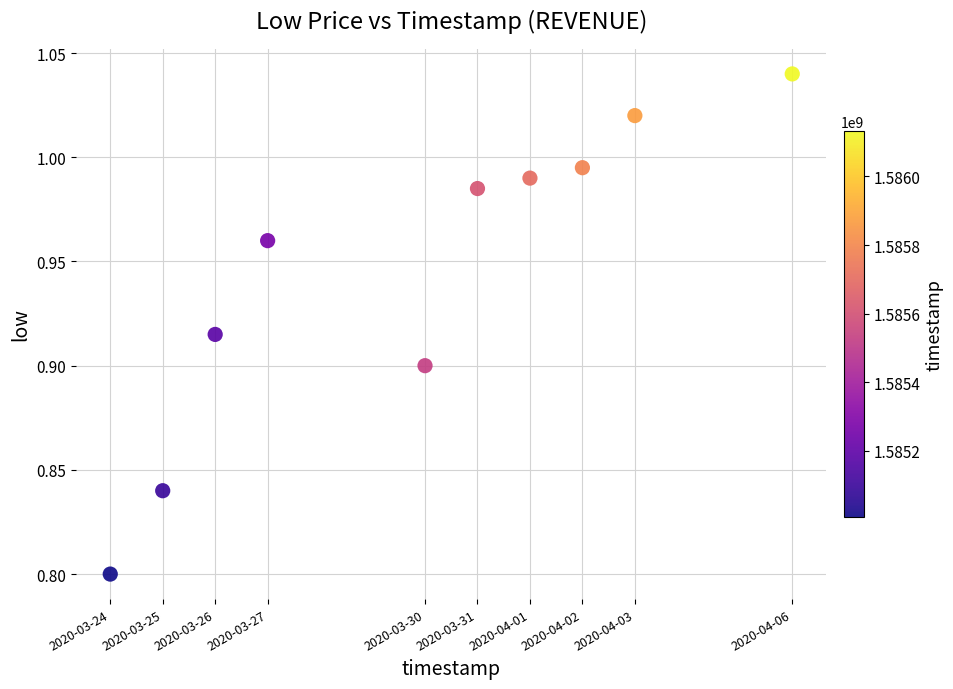

What is the average X value?

1585517760.0